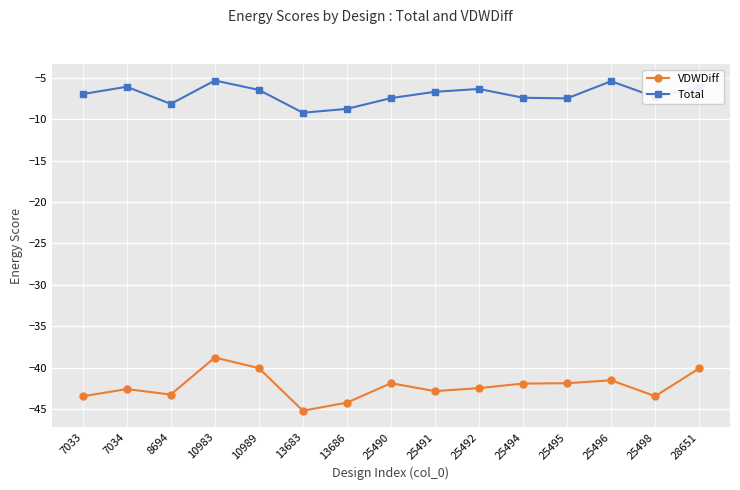

True or false: Total has more than 2 points higher than both neighbors.

True